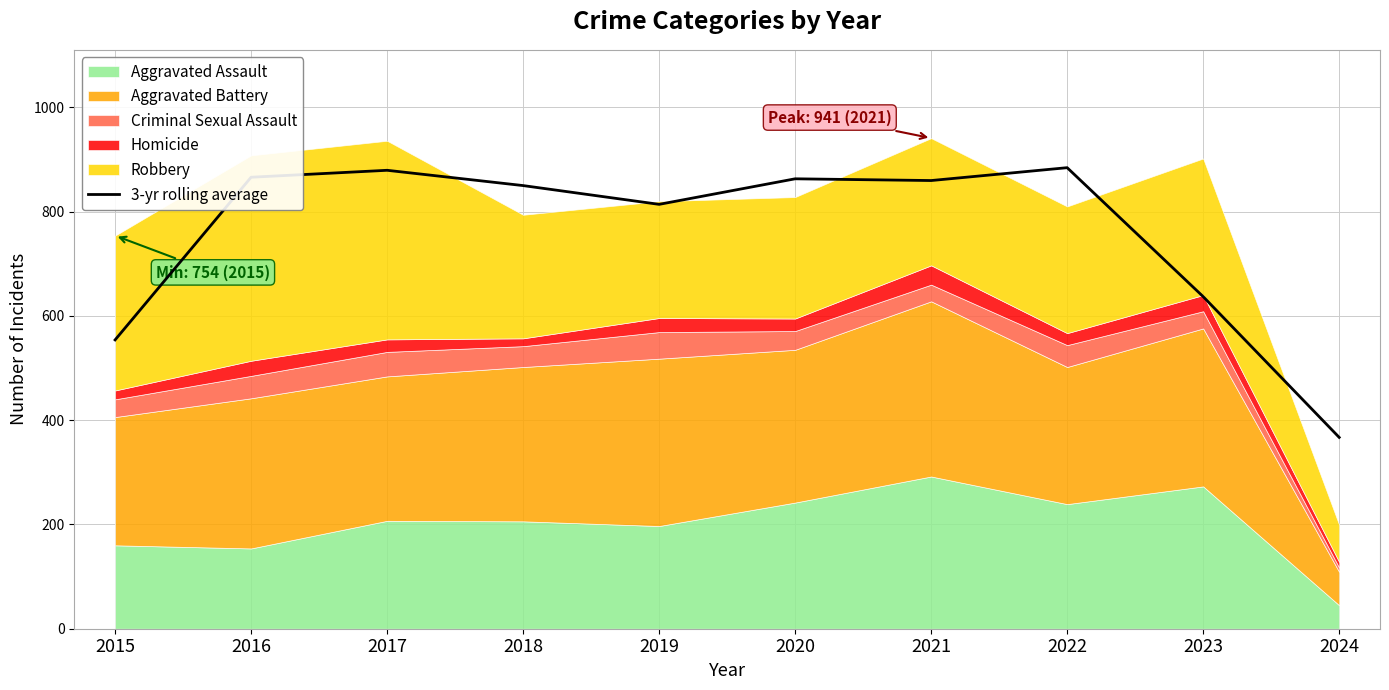

What is the difference between the values at 2024 and 2020?

496.0